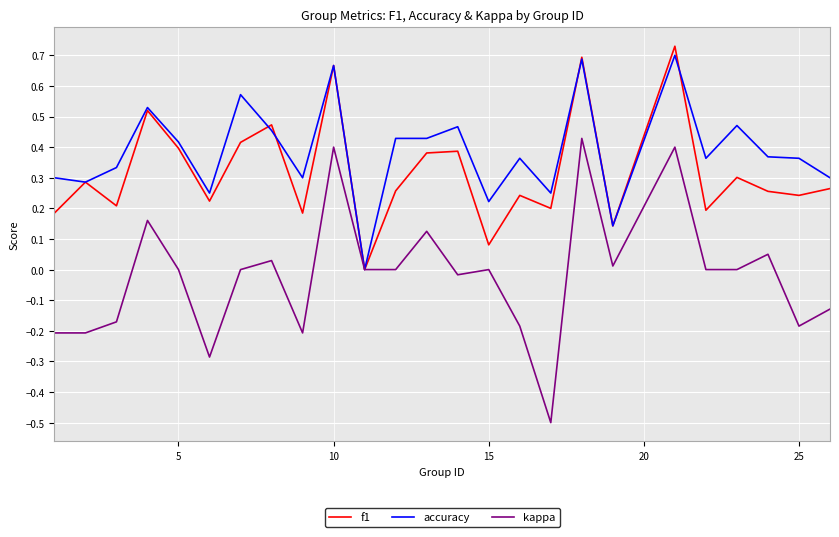

How many lines are shown in the chart?

3